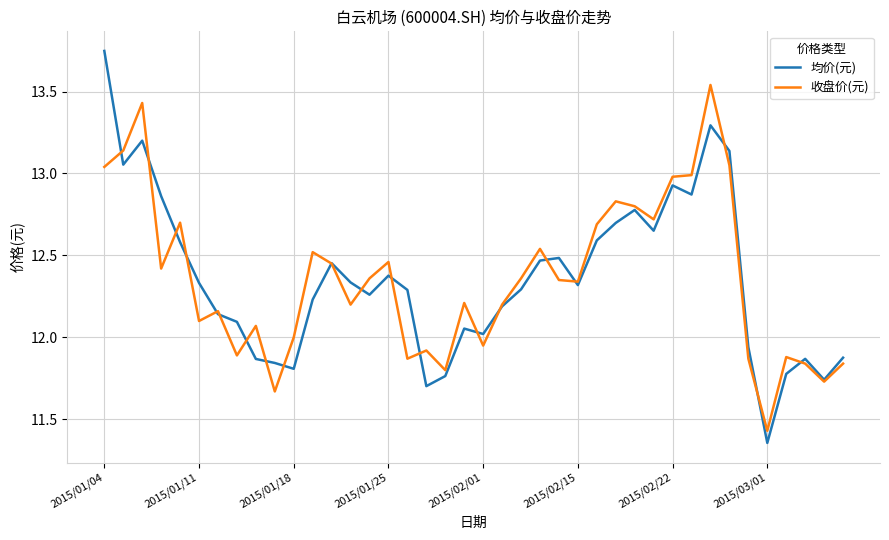

List the series in order of their peak value, highest first.

均价(元), 收盘价(元)